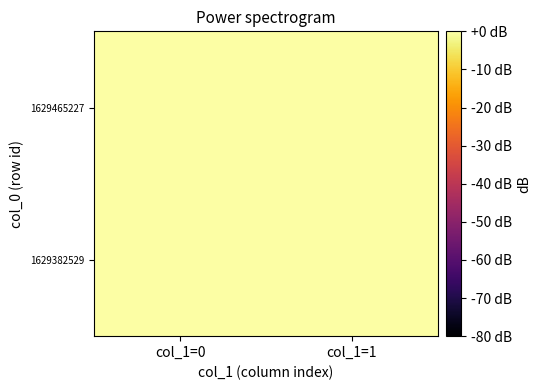

Reading right to left, extract all data points from this chart.

1629382529: col_1=1=0	col_1=0=0
1629465227: col_1=1=0	col_1=0=1